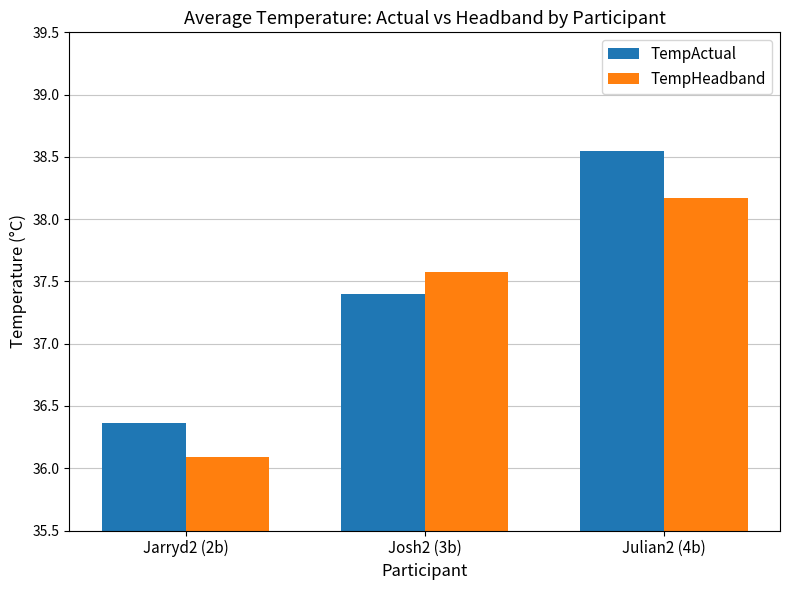

What is the spread (max minus min) of values at Julian2 (4b)?

0.4